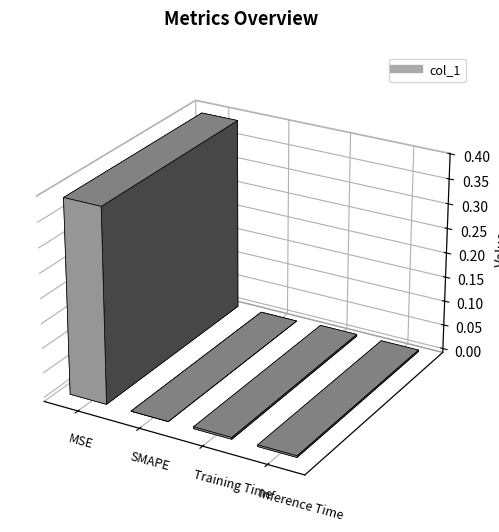

Rank the categories by value from lowest to highest.

SMAPE, Inference Time, Training Time, MSE